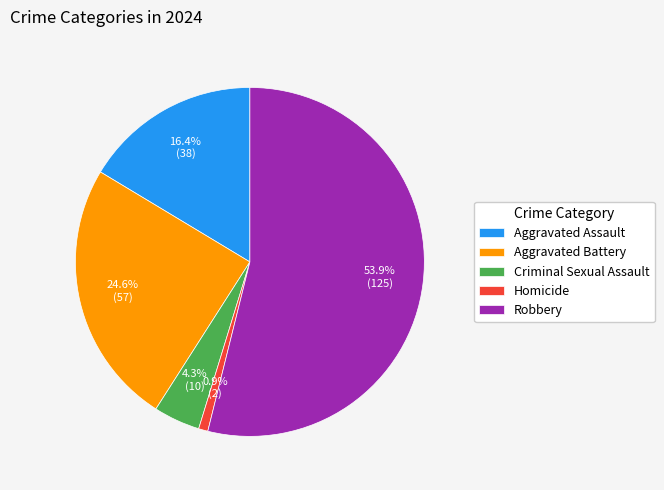

Which has a higher value, Aggravated Assault or Aggravated Battery?

Aggravated Battery